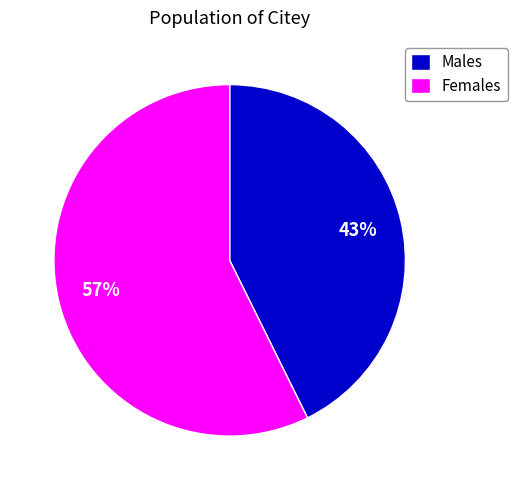

Do Males and Females together represent more than half of the pie?

Yes